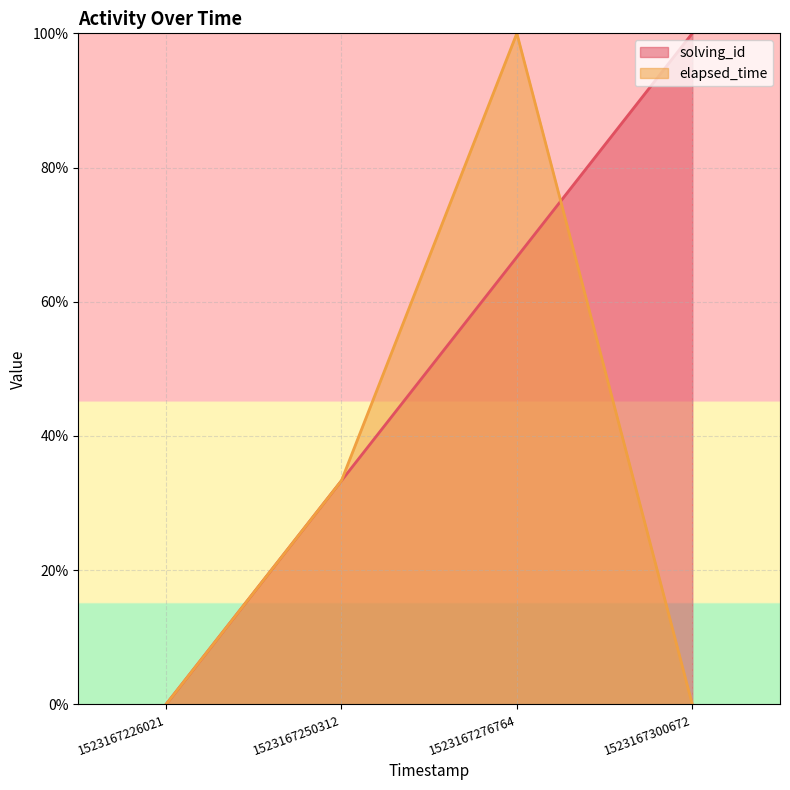

Between 1523167276764 and 1523167300672, which series saw the biggest shift?

elapsed_time